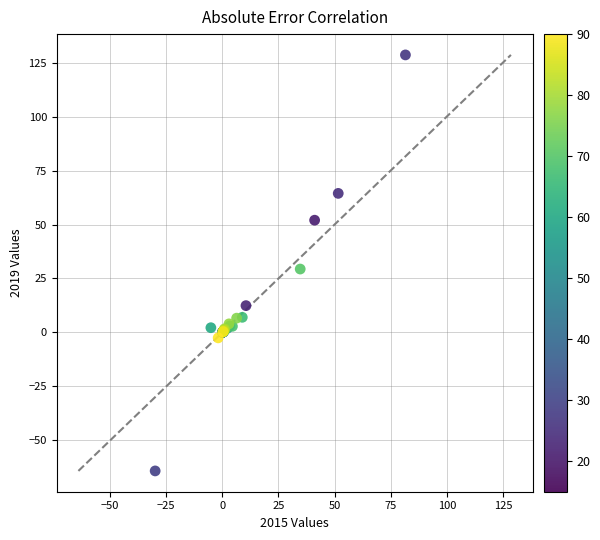

What Y value in the scatter plot is closest to 32?

29.4